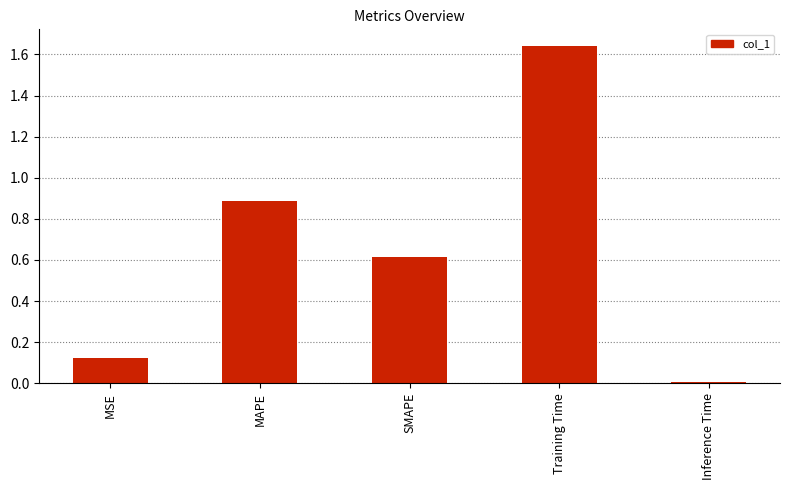

True or false: the data shows 0.6 at MAPE.

False